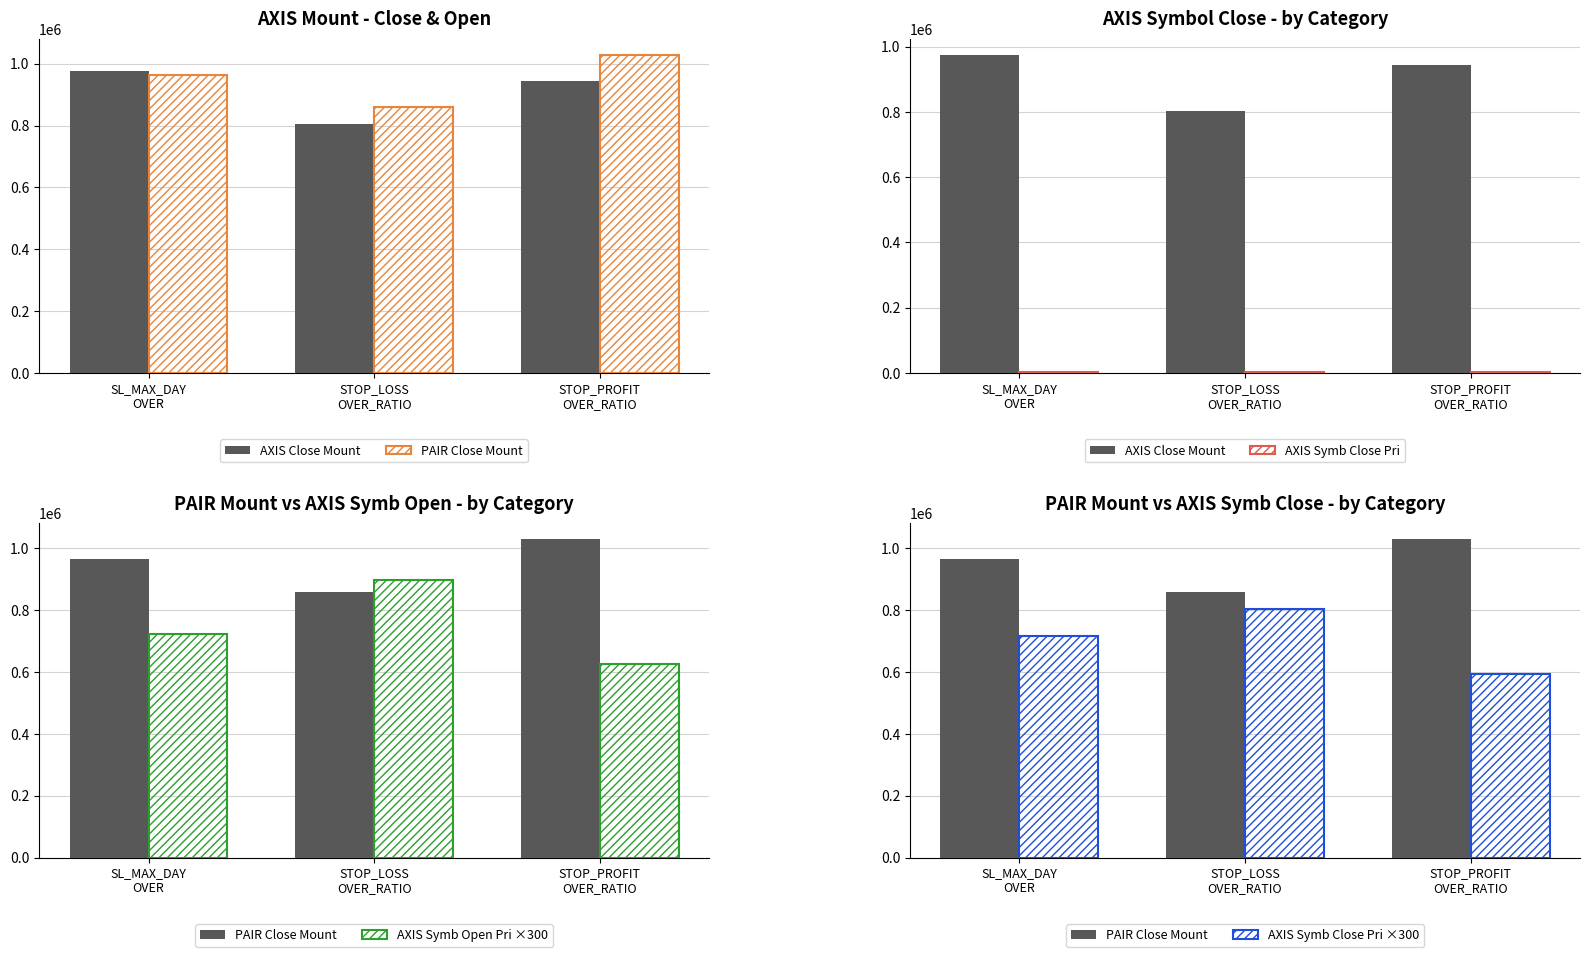

What value does the AXIS Symb Close Pri series have at SL_MAX_DAY
OVER?

2386.5